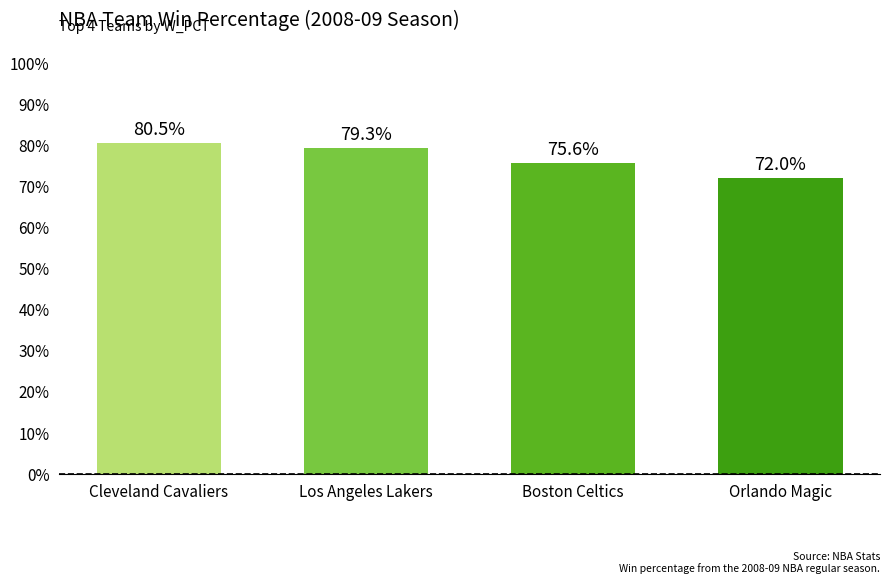

What is the sum of all values?

3.1